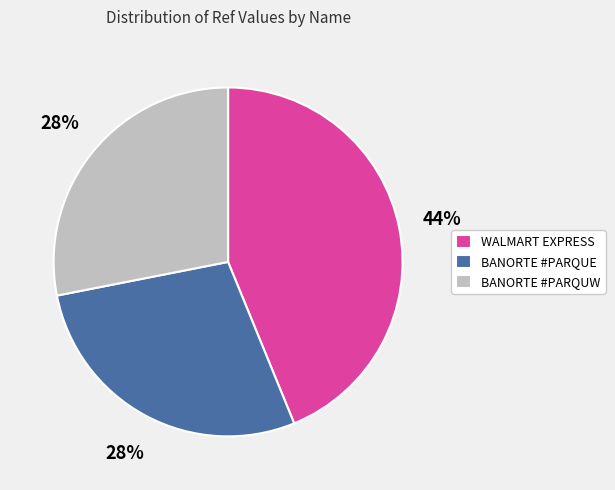

The BANORTE #PARQUW slice represents 28% of the pie. True or false?

True